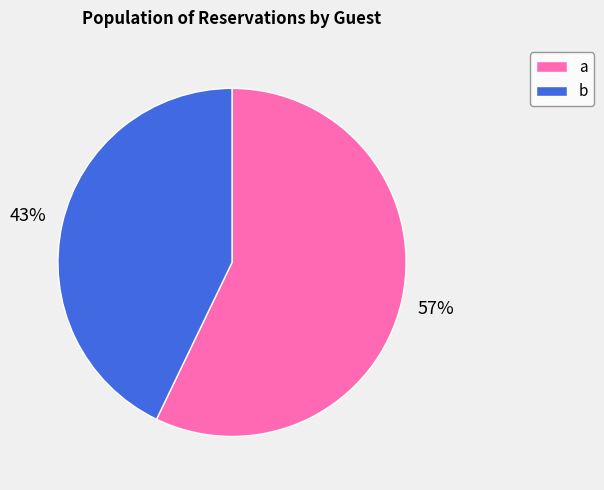

True or false: b accounts for 43% of the total.

True